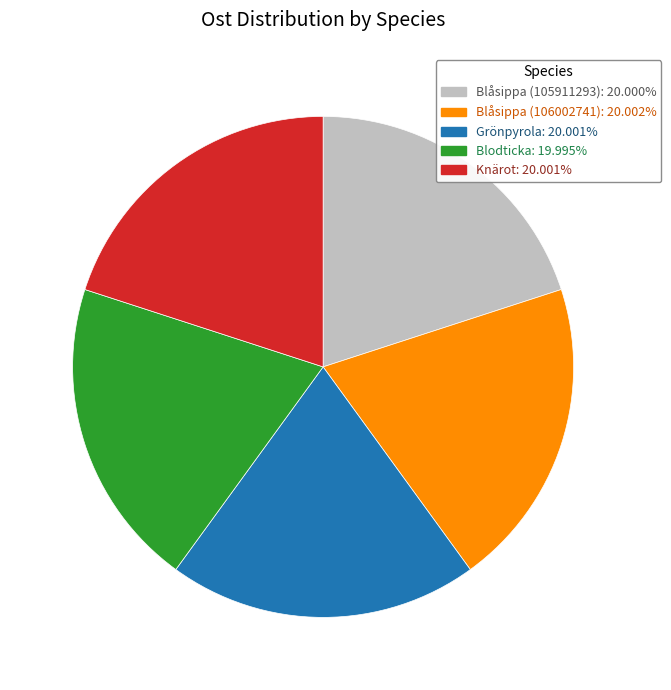

Approximately how many times larger is the value at Grönpyrola compared to Blodticka?

1.0